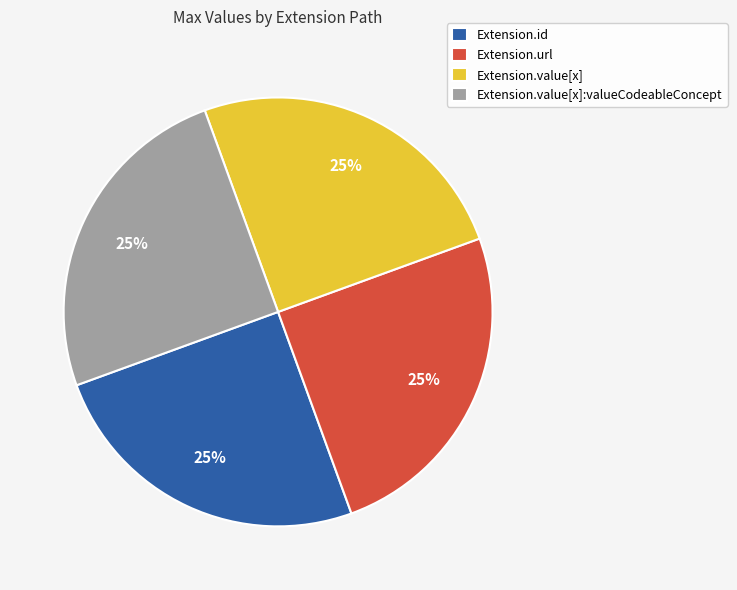

To the nearest percent, what is the average slice percentage?

25%